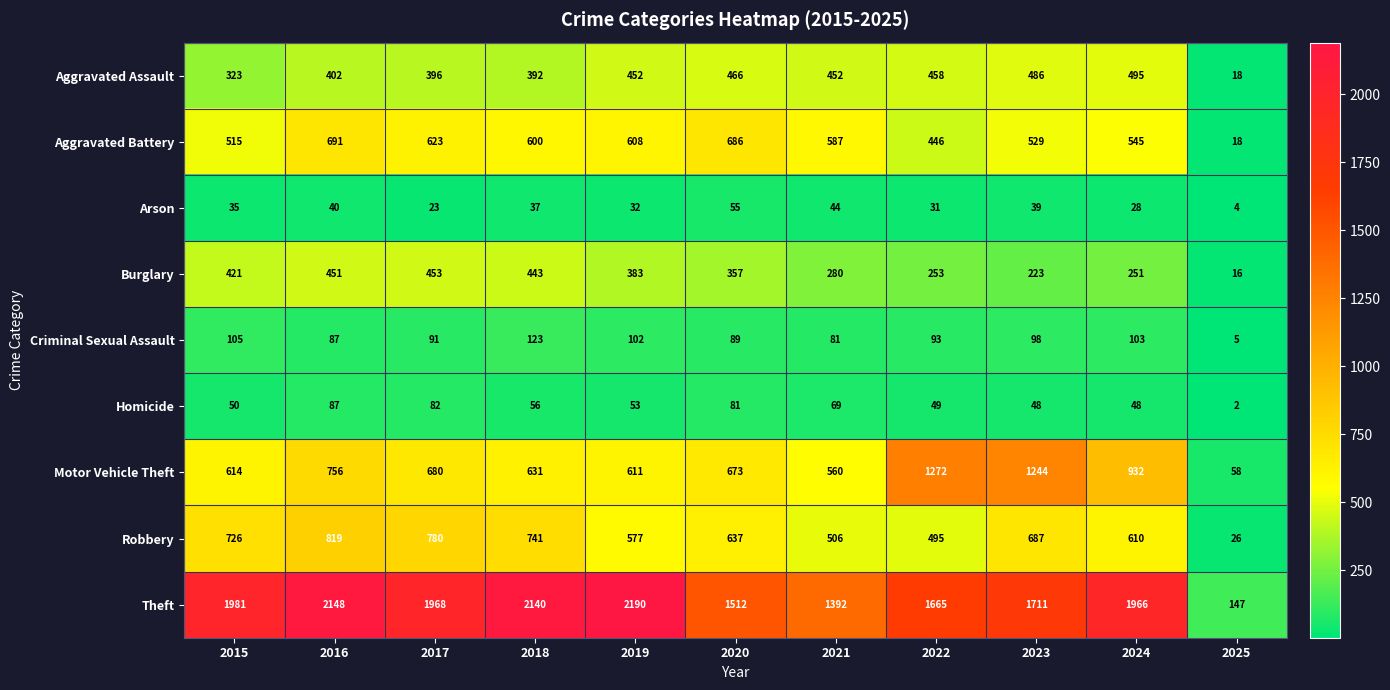

At which category is the sum across all series the highest?

2016